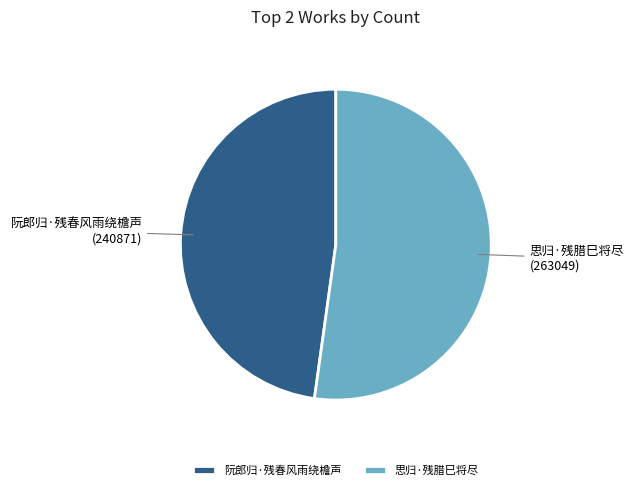

Between 思归·残腊巳将尽 and 阮郎归·残春风雨绕檐声, which is larger?

思归·残腊巳将尽